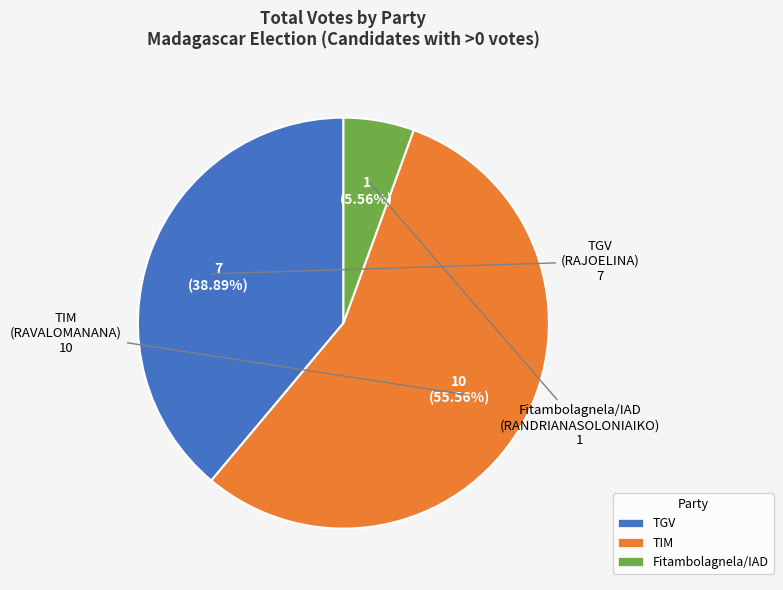

What is the largest slice in the pie chart?

TIM